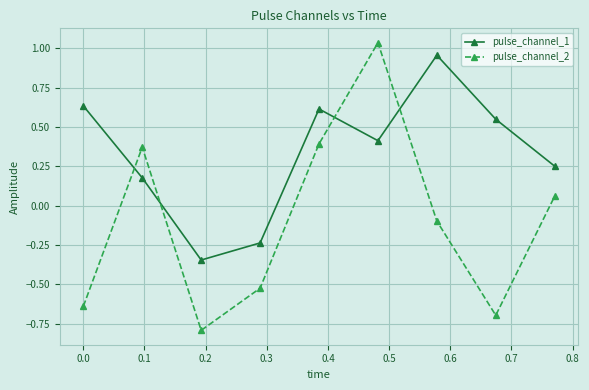

How many intersections are there between pulse_channel_1 and pulse_channel_2?

4